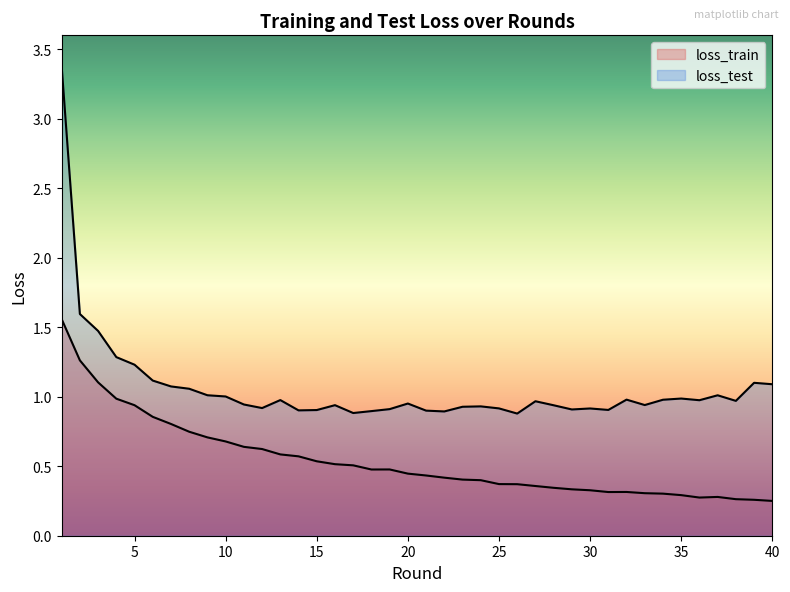

What is the difference between the loss_train values at 10 and 12?

0.1